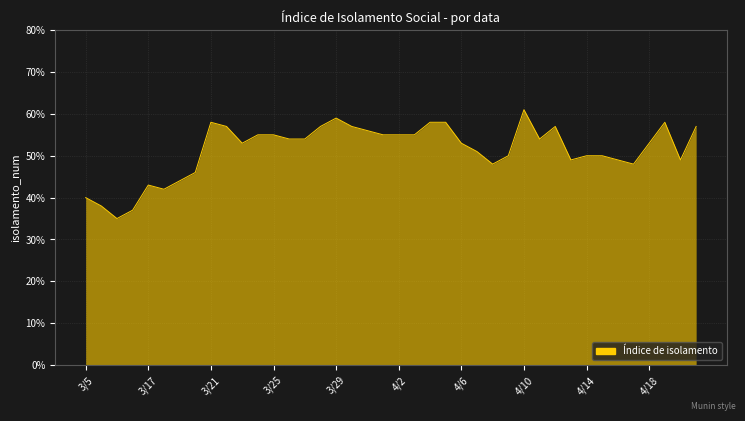

What is the label of the 37th point from the left?

4/18